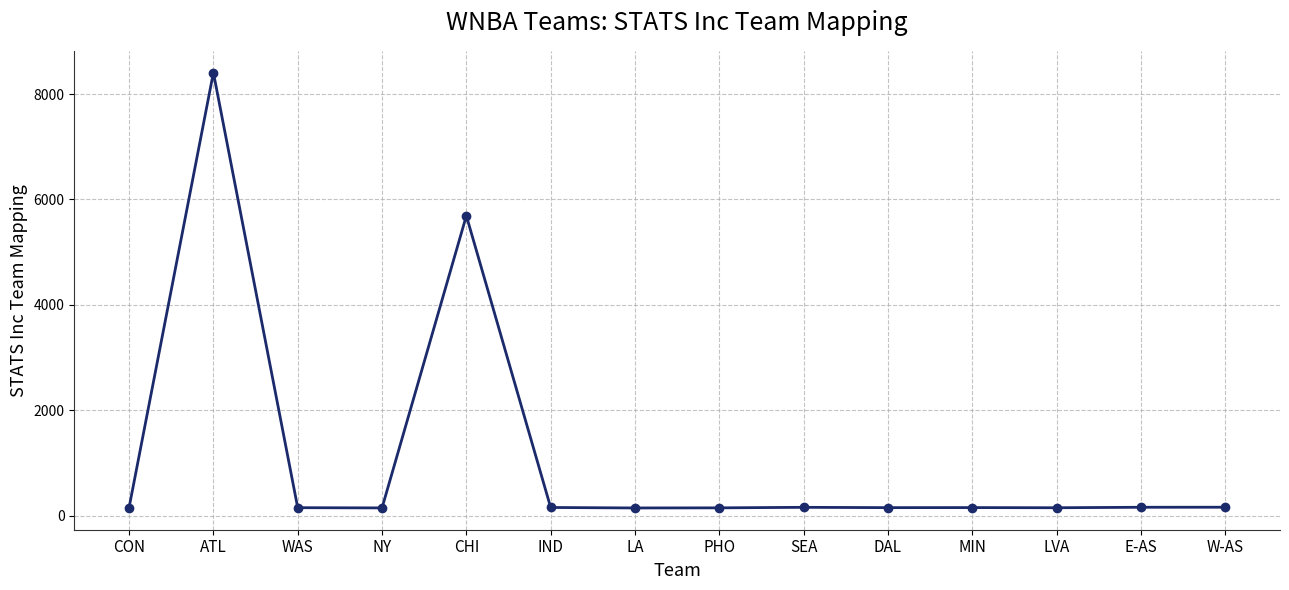

What is the minimum value shown in the chart?

149